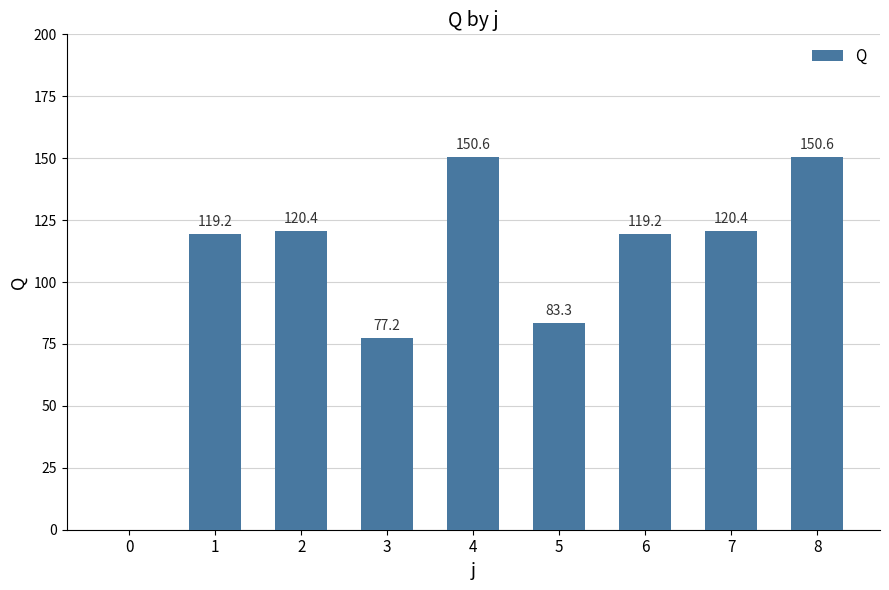

What is the greatest value displayed?

150.6